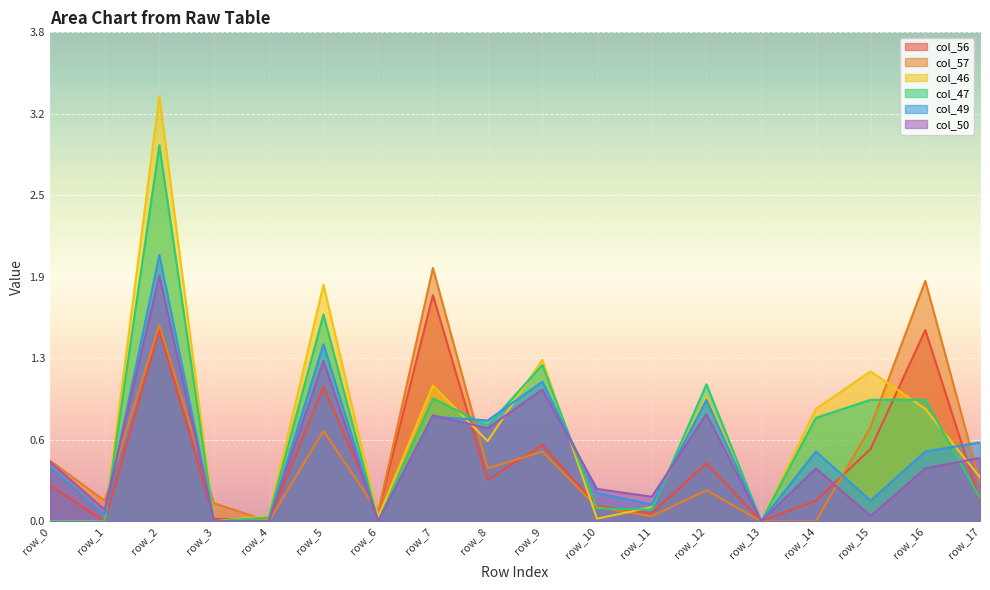

True or false: col_46 has a value of 1.1 at row_7.

True